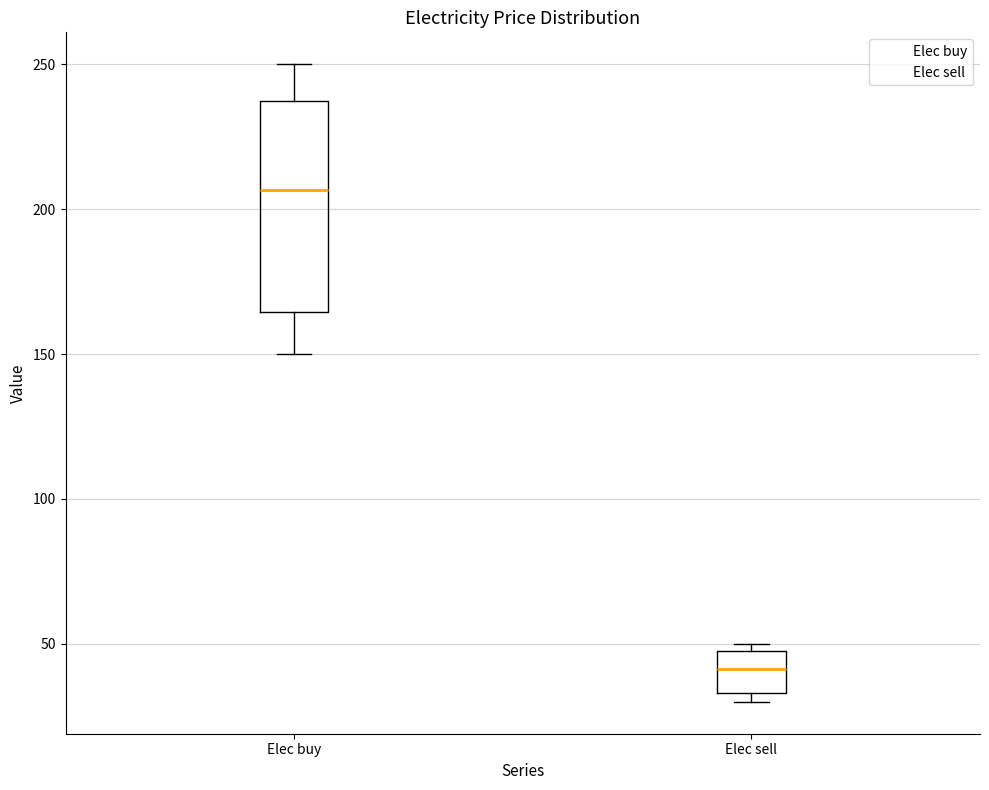

Reading left to right, transcribe this box plot: for each box, give where its median line is, the range the box spans, and where its two whiskers end, as read against the y-axis. The values are not printed on the chart, so give them approximately, as read against the axis.

Elec buy: median 205, box 165 to 235, whiskers 150 to 250
Elec sell: median 40, box 35 to 45, whiskers 30 to 50